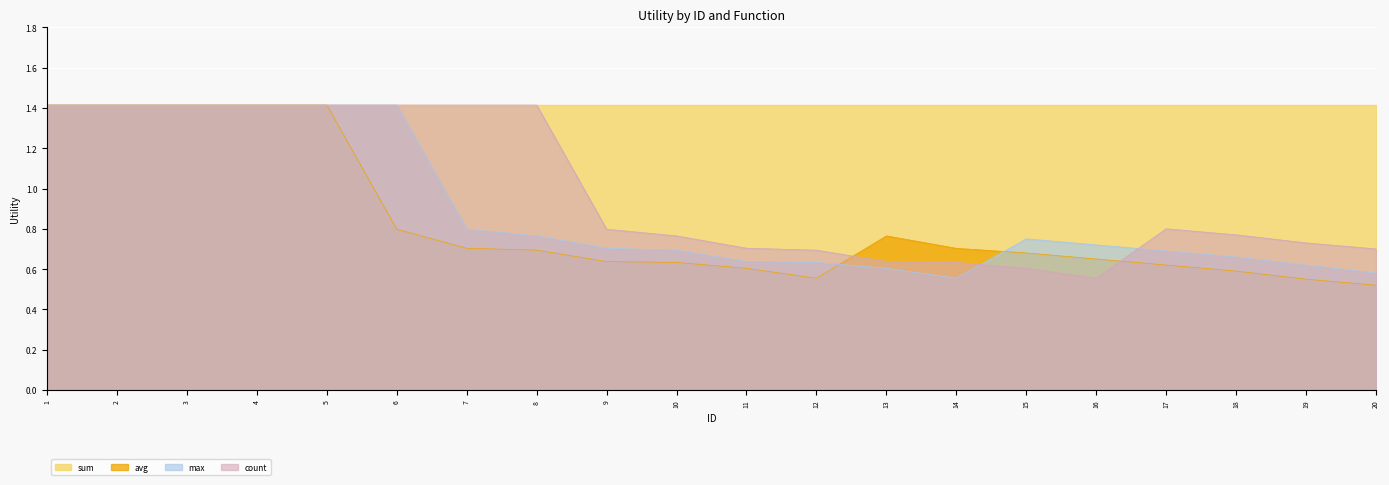

True or false: max has a value of 1.0 at 11.

False